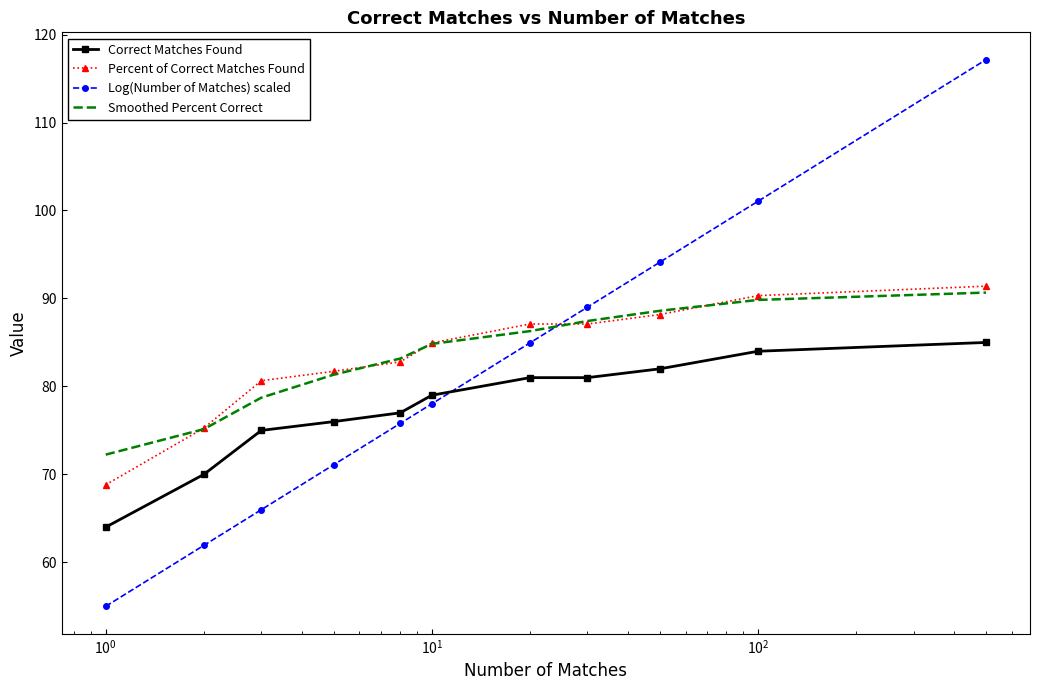

What is the smallest value displayed?

55.0